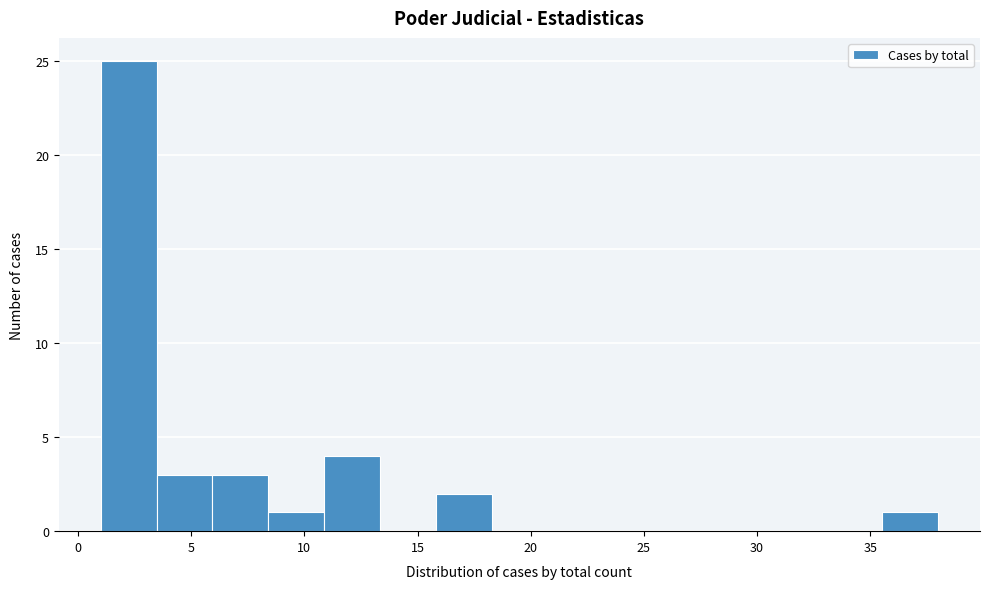

How tall is the bar that spans 1.0 to 3.5 on the x-axis? Neither the bar edges nor the heights are printed on the chart, so give them approximately, as read against the axes.

25